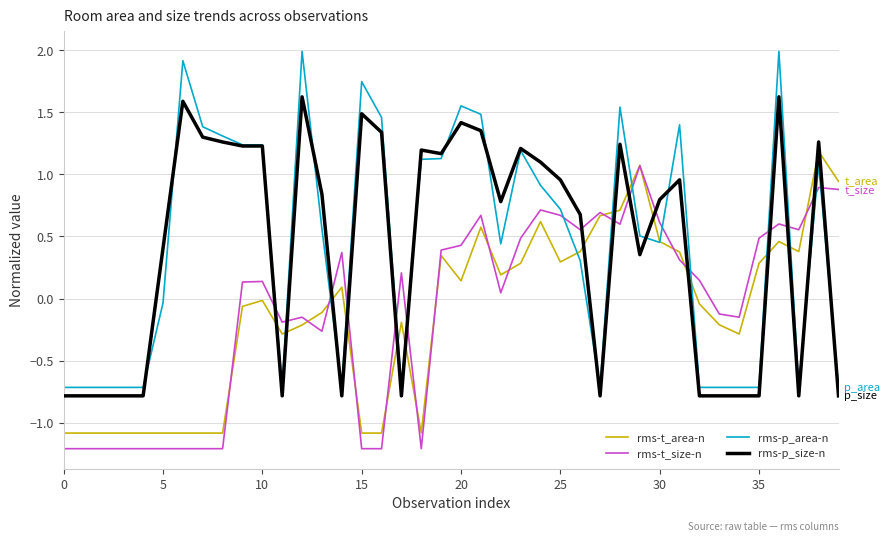

How many values in the rms-t_size-n series exceed 0?

23